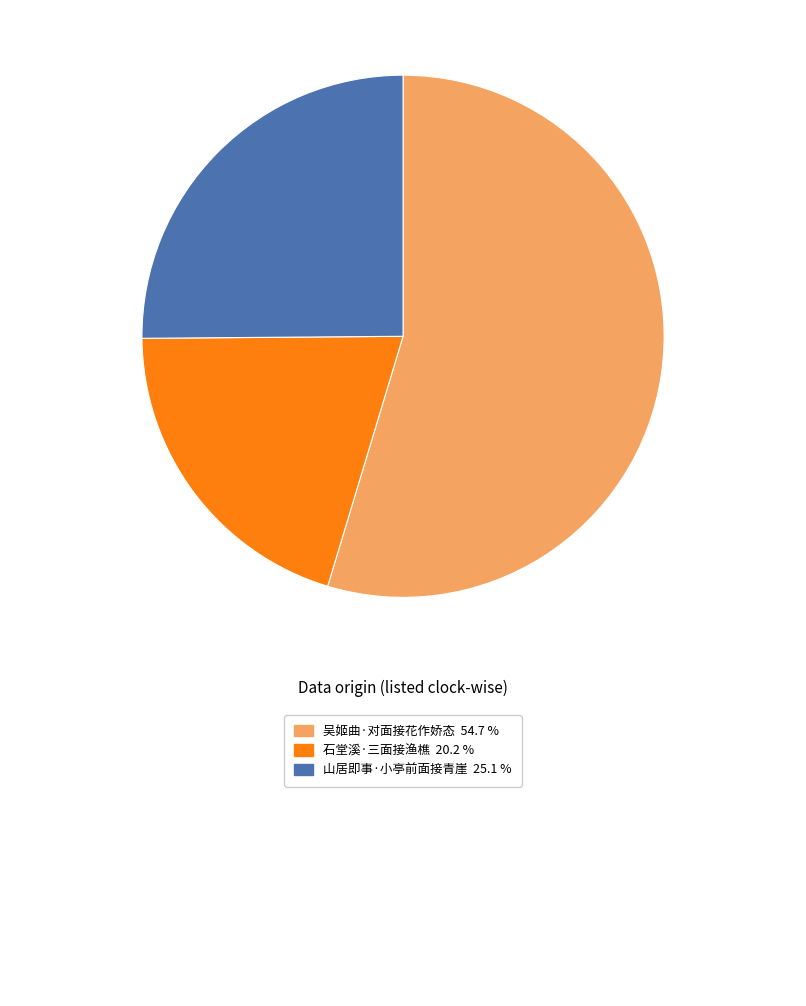

Does any single category account for the majority?

Yes